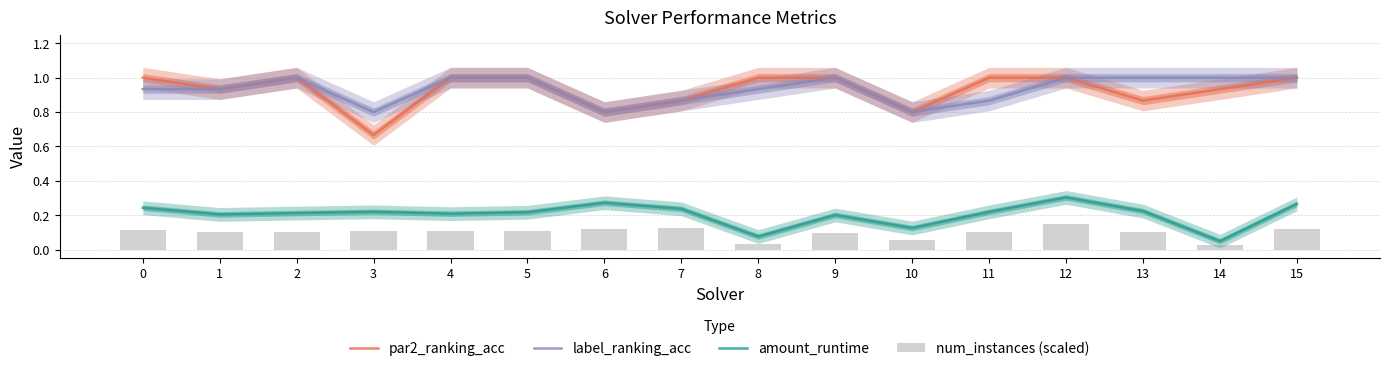

Rank the series by their maximum value, from lowest to highest.

num_instances (scaled), amount_runtime, par2_ranking_acc, label_ranking_acc